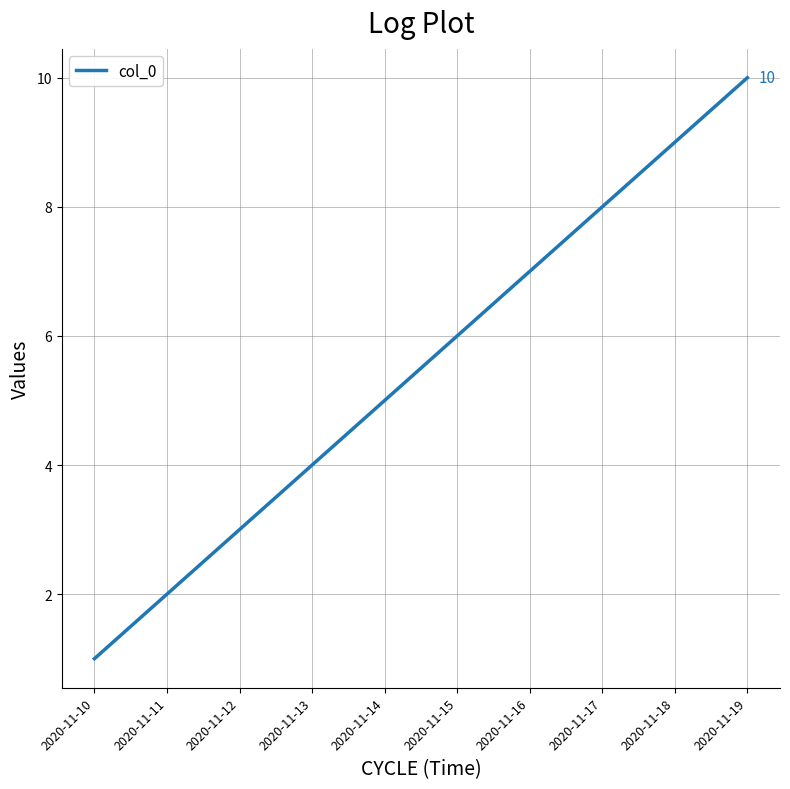

Reading right to left, what are all the values shown in this chart?

2020-11-19=10	2020-11-18=9	2020-11-17=8	2020-11-16=7	2020-11-15=6	2020-11-14=5	2020-11-13=4	2020-11-12=3	2020-11-11=2	2020-11-10=1